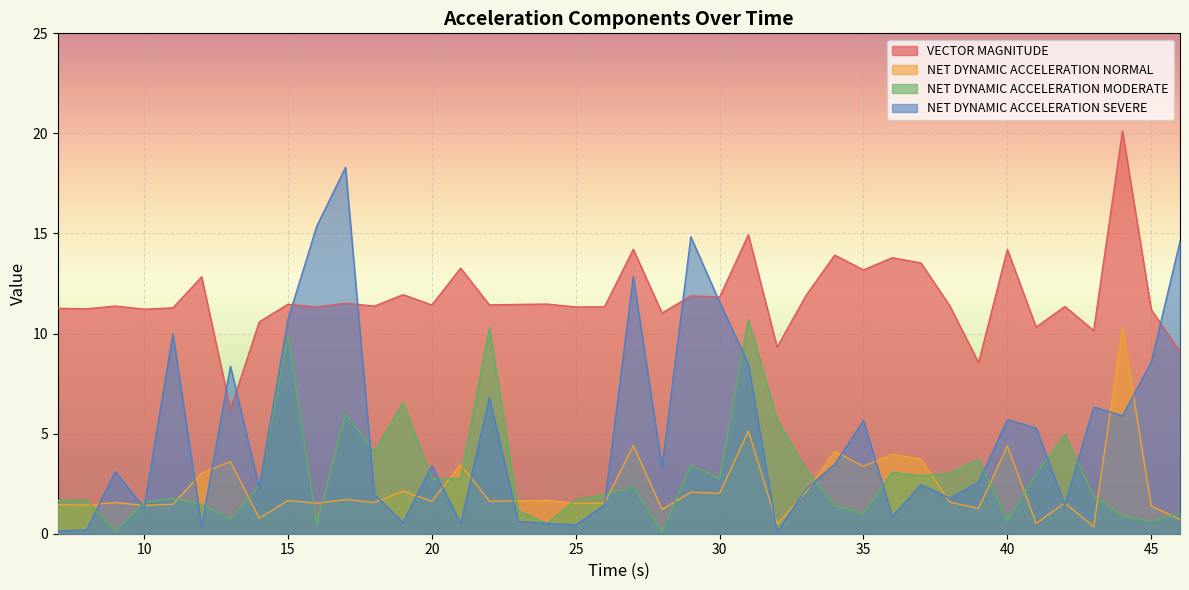

After their last crossing, which series has the higher values: NET DYNAMIC ACCELERATION SEVERE or NET DYNAMIC ACCELERATION MODERATE?

NET DYNAMIC ACCELERATION SEVERE